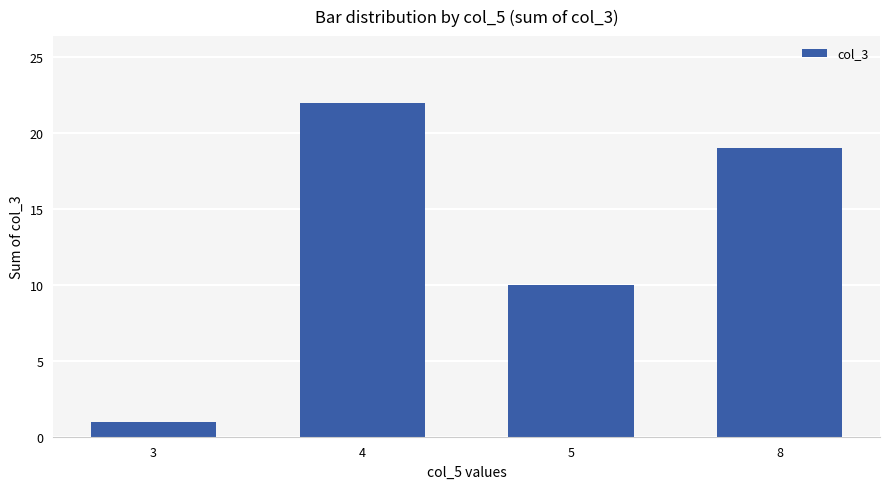

At which label does the data first exceed 19?

4